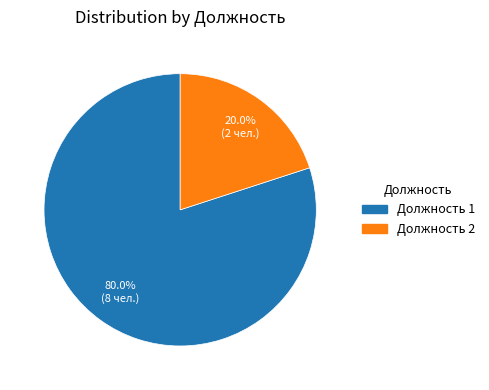

Is there any slice that represents more than half of the pie?

Yes